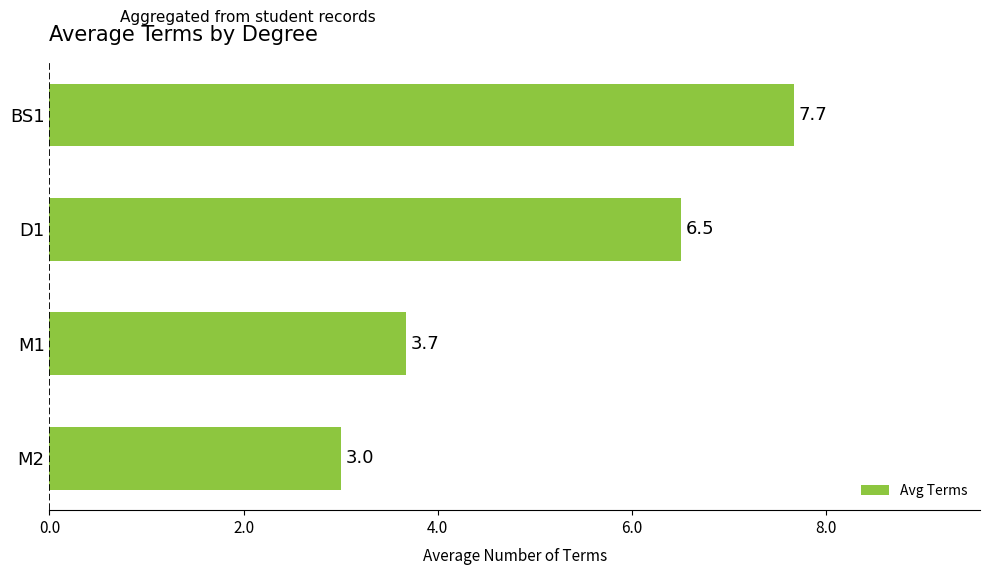

What is the sum of all values?

20.8